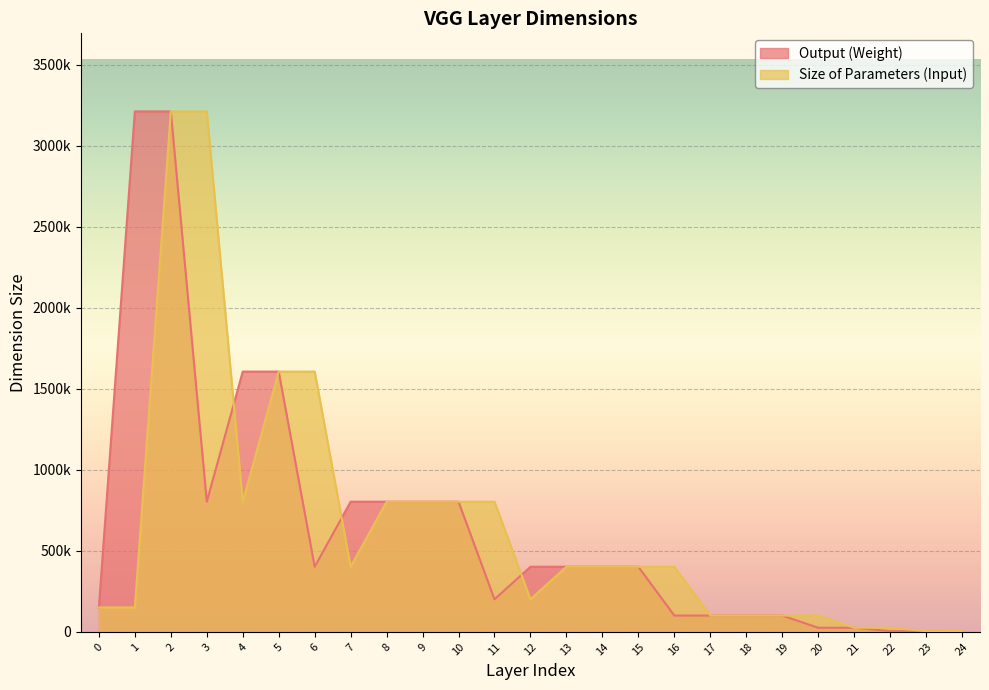

Between which two adjacent categories do Output (Weight) and Size of Parameters (Input) first intersect?

3 and 4